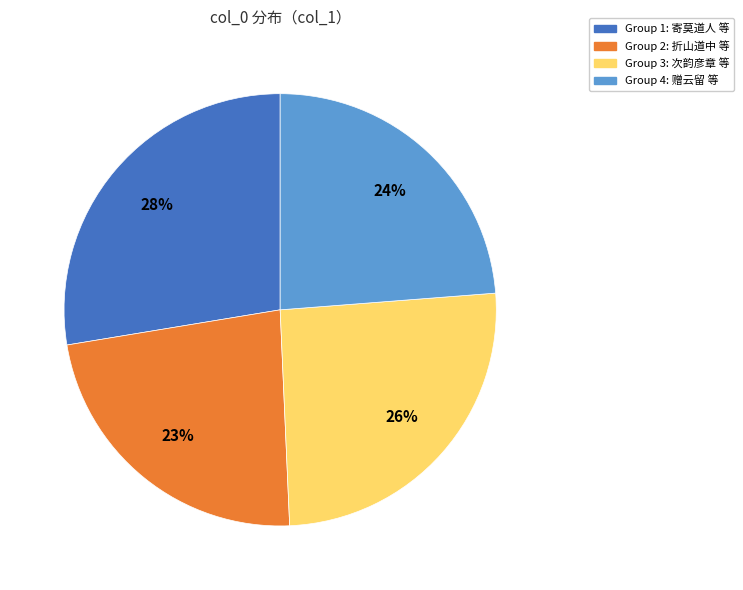

How many segments does this pie chart have?

4